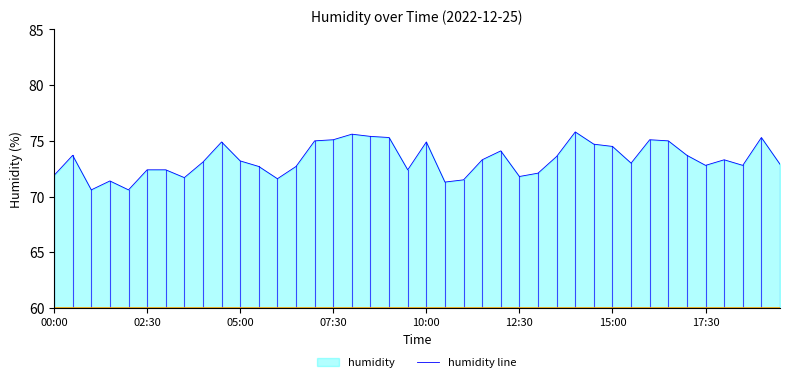

What is the maximum value shown in the chart?

75.8